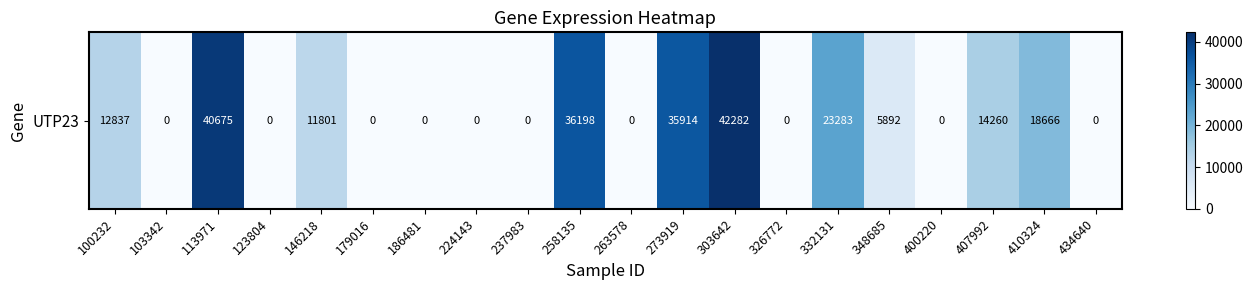

List the labels in order of value, largest first.

303642, 113971, 258135, 273919, 332131, 410324, 407992, 100232, 146218, 348685, 103342, 123804, 179016, 186481, 224143, 237983, 263578, 326772, 400220, 434640